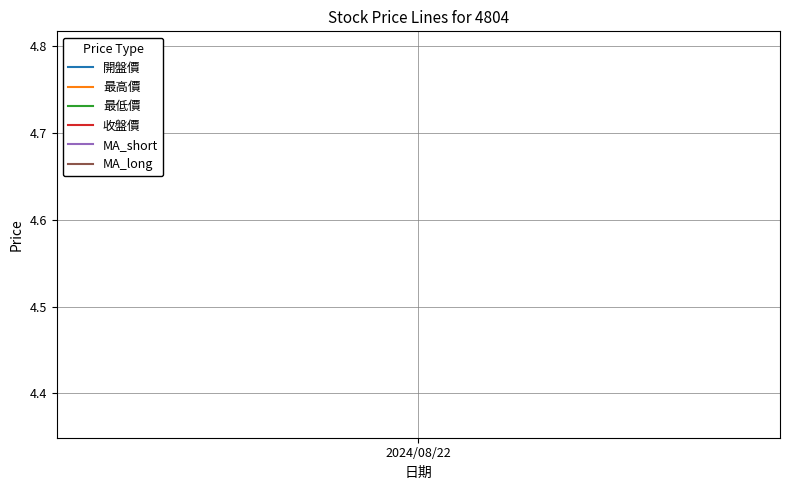

List the series in order of their peak value, highest first.

MA_long, MA_short, 開盤價, 最高價, 最低價, 收盤價